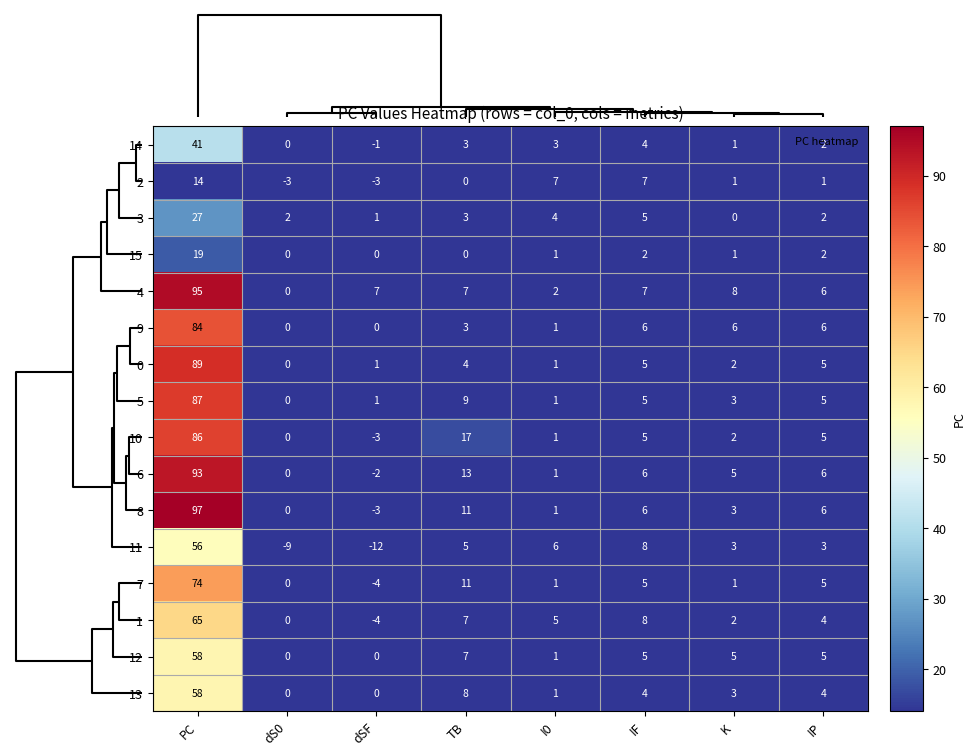

How many values in 3 are above zero?

7